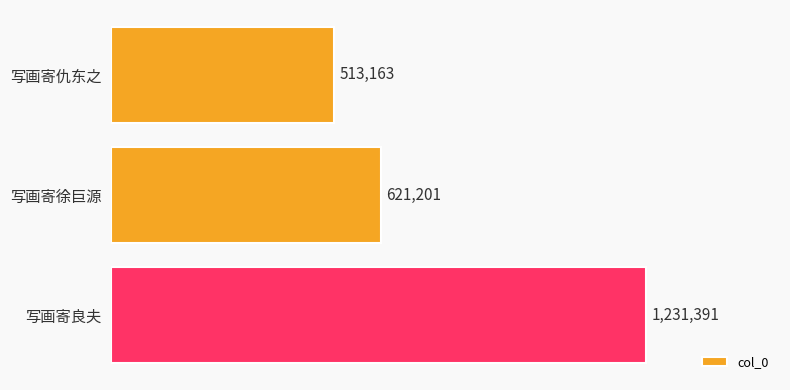

List the labels in order of value, smallest first.

写画寄仇东之, 写画寄徐巨源, 写画寄良夫